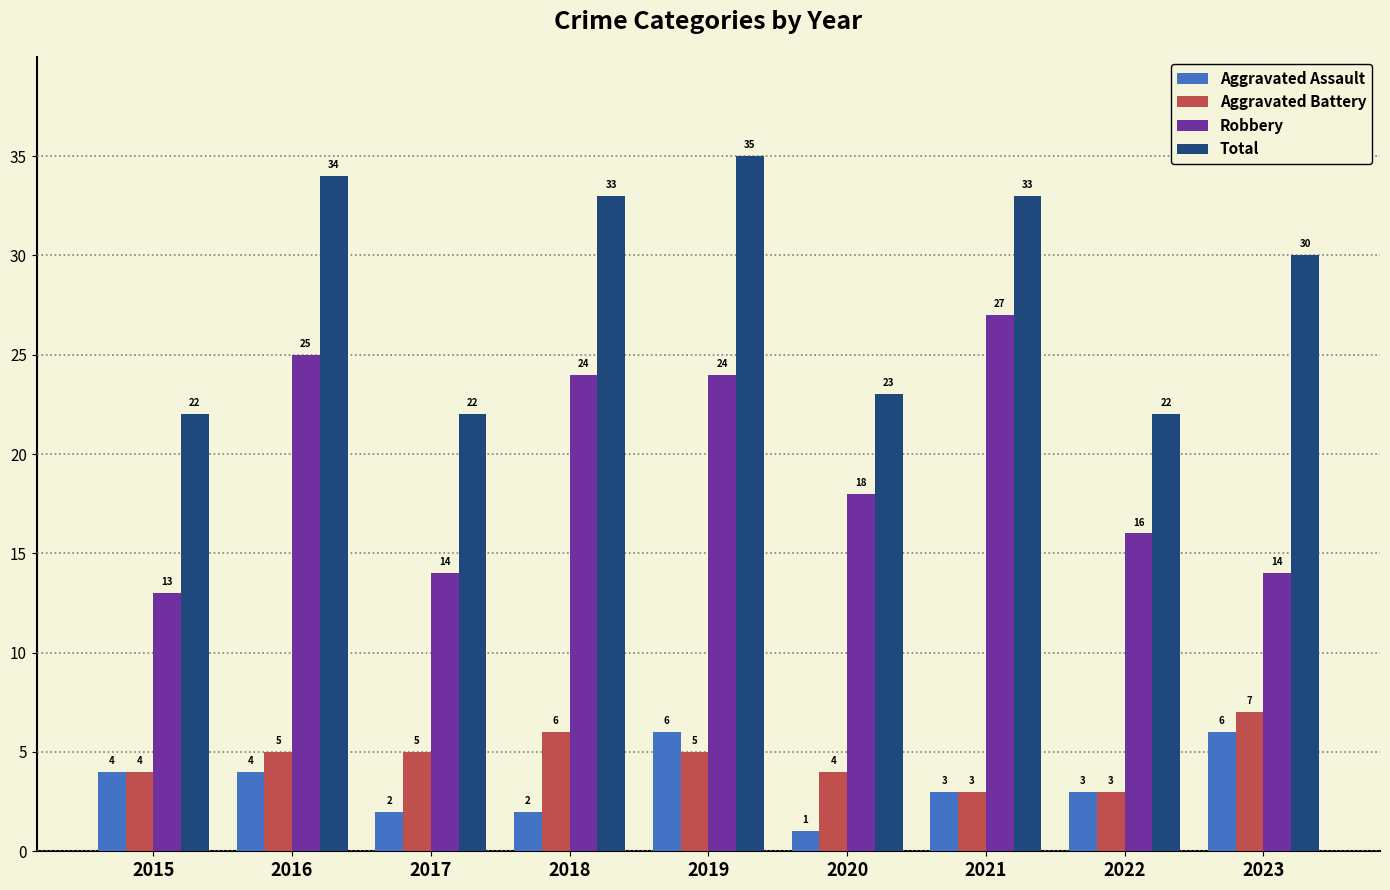

What are all the series names shown in the legend?

Aggravated Assault, Aggravated Battery, Robbery, Total